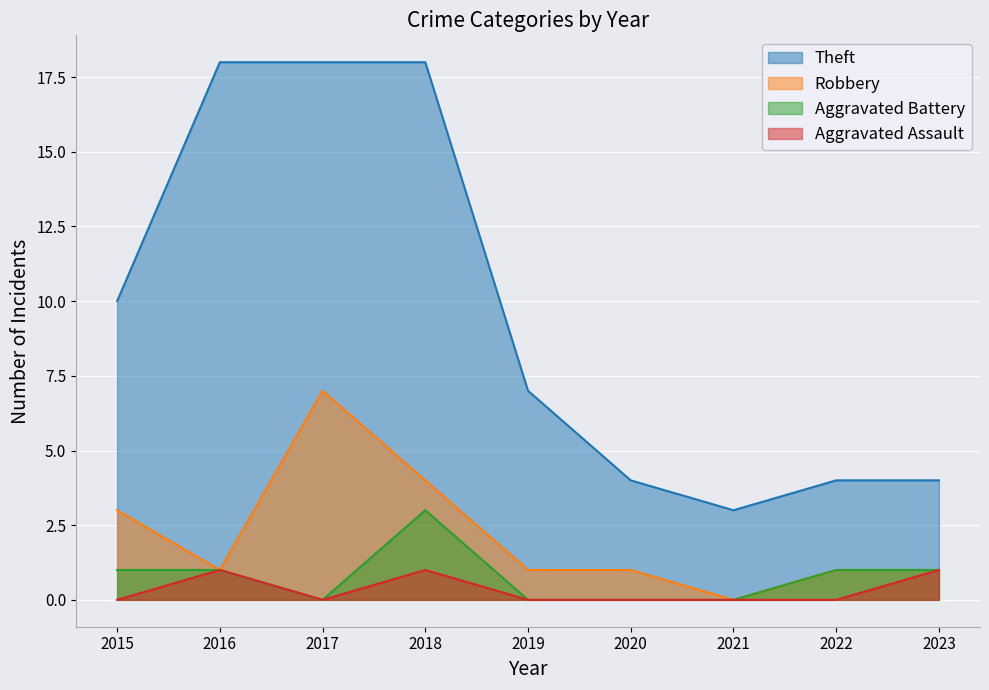

How many Robbery values are between 1 and 3?

6